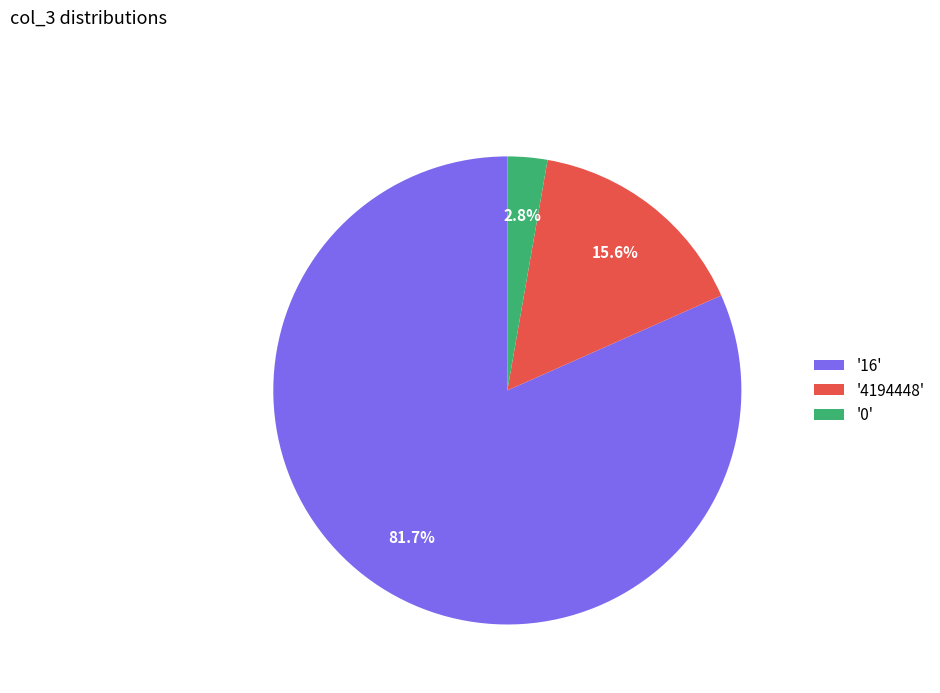

Does '16' account for over 50% of the chart?

Yes